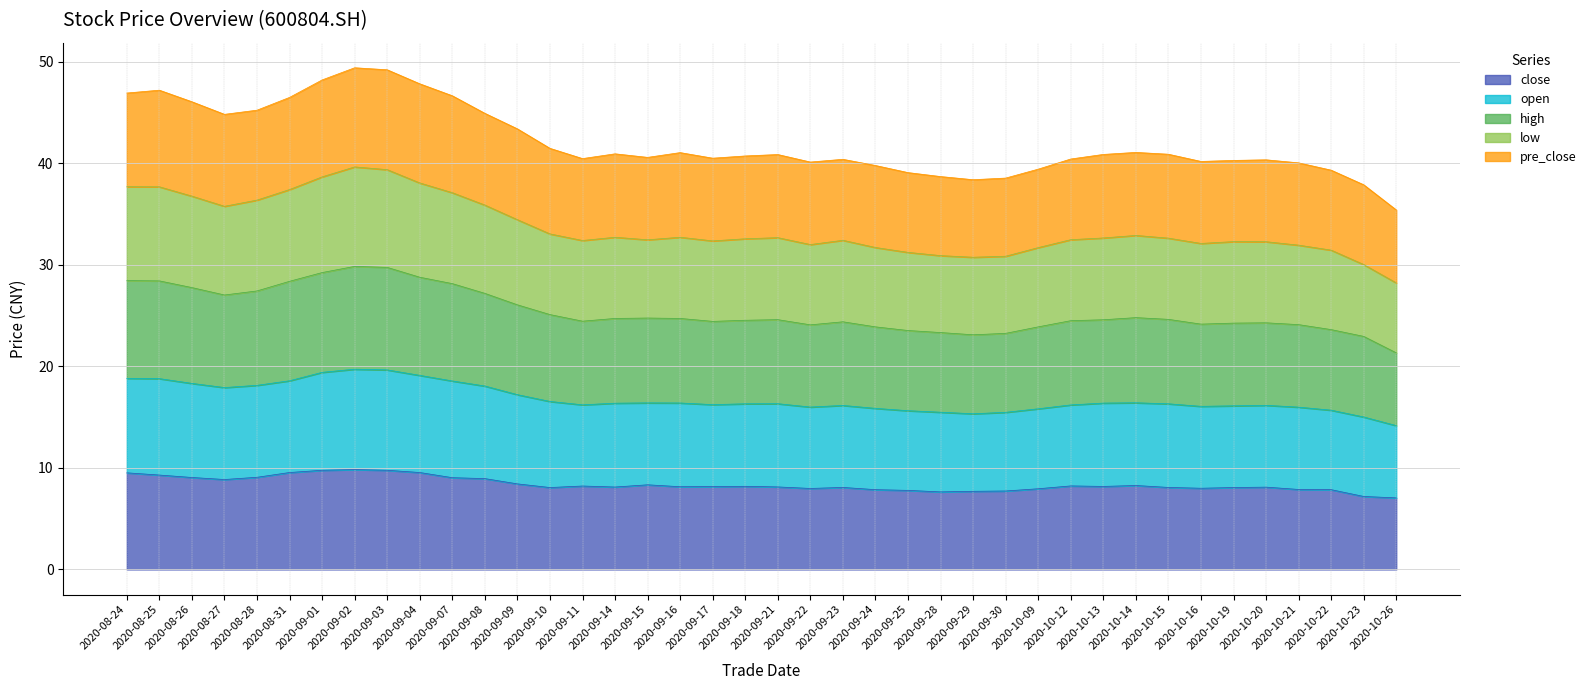

What is the value of the close point at the 4th from the left?

8.9